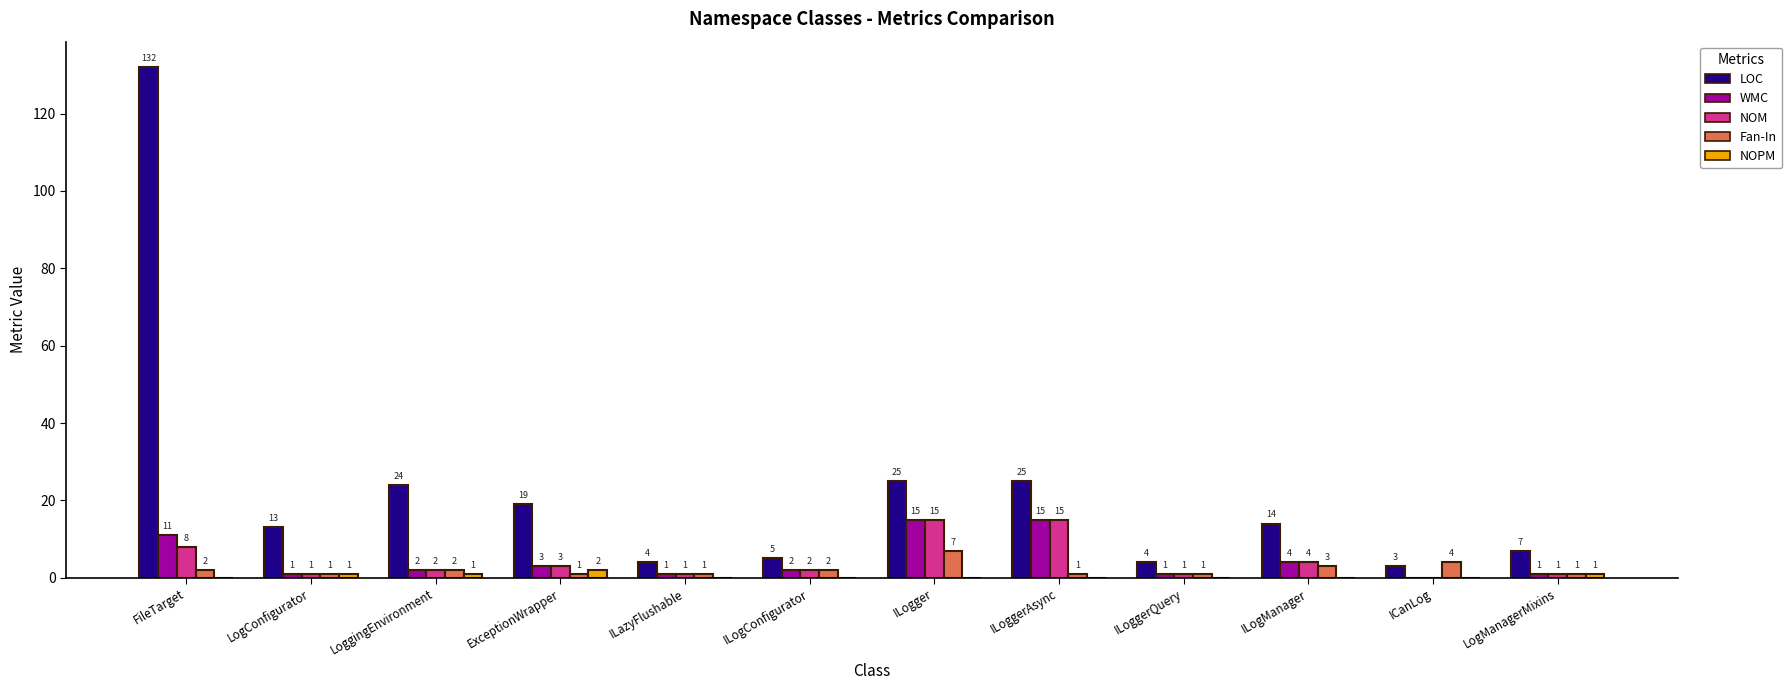

Between ILogger and ILoggerAsync, which series saw the biggest shift?

Fan-In